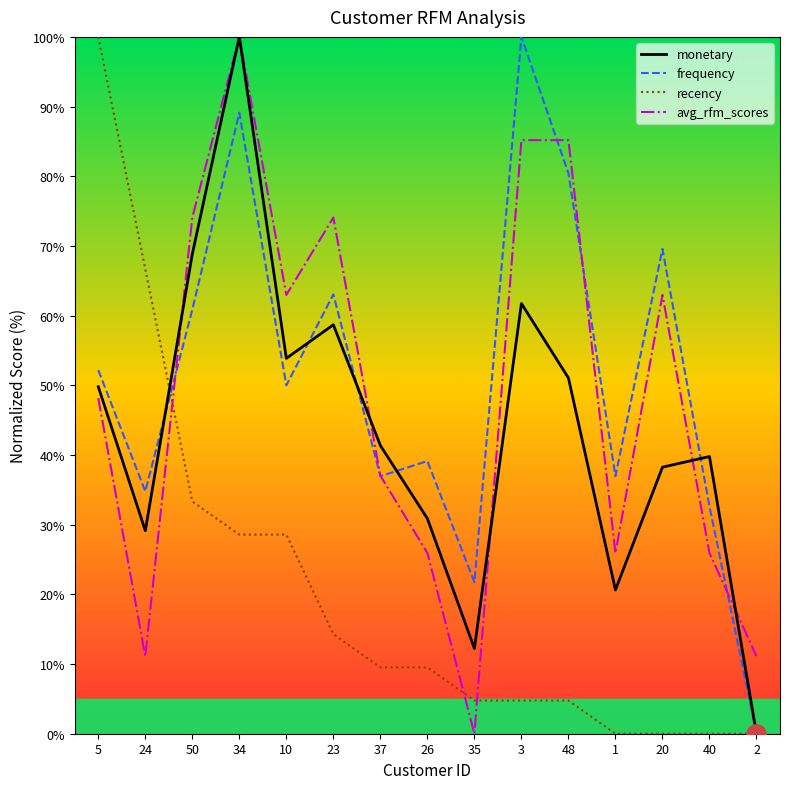

Reading left to right, list all the values displayed in this chart.

monetary: 49.8	29.1	68.8	100.0	53.9	58.7	41.4	30.9	12.2	61.7	51.1	20.6	38.2	39.8	0.0
frequency: 52.2	34.8	60.9	89.1	50.0	63.0	37.0	39.1	21.7	100.0	80.4	37.0	69.6	32.6	0.0
recency: 100.0	66.7	33.3	28.6	28.6	14.3	9.5	9.5	4.8	4.8	4.8	0.0	0.0	0.0	0.0
avg_rfm_scores: 48.1	11.1	74.1	100.0	63.0	74.1	37.0	25.9	0.0	85.2	85.2	25.9	63.0	25.9	11.1